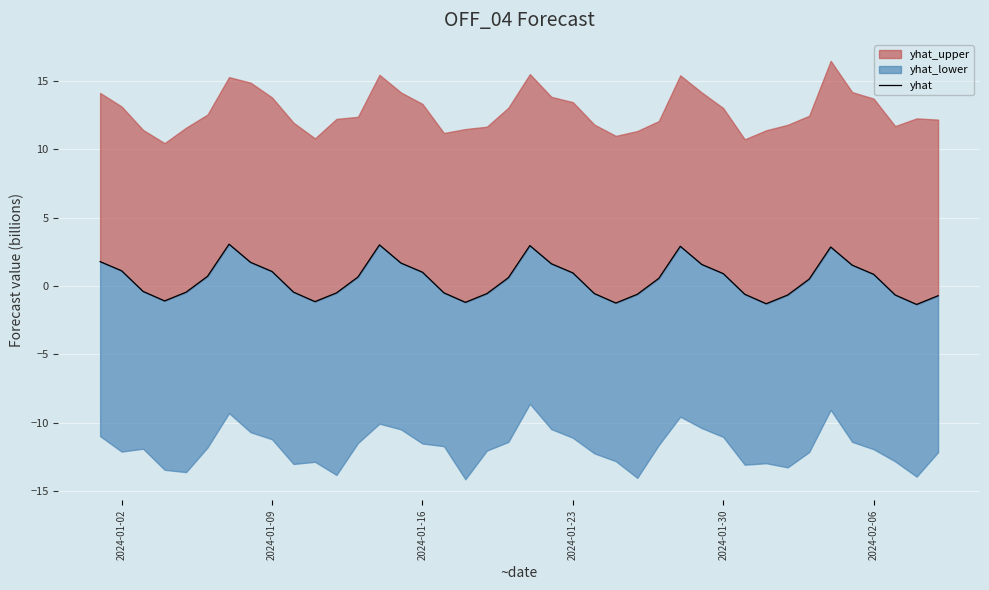

How many interior local valleys (lower than both neighbors) does the data have?

6